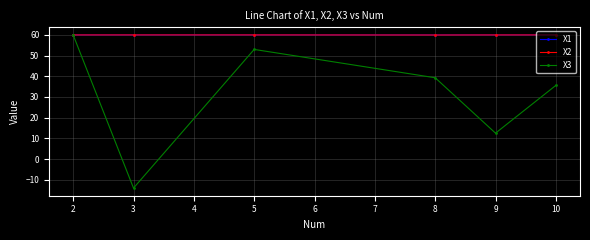

Where is X3 nearest to the value 22?

9